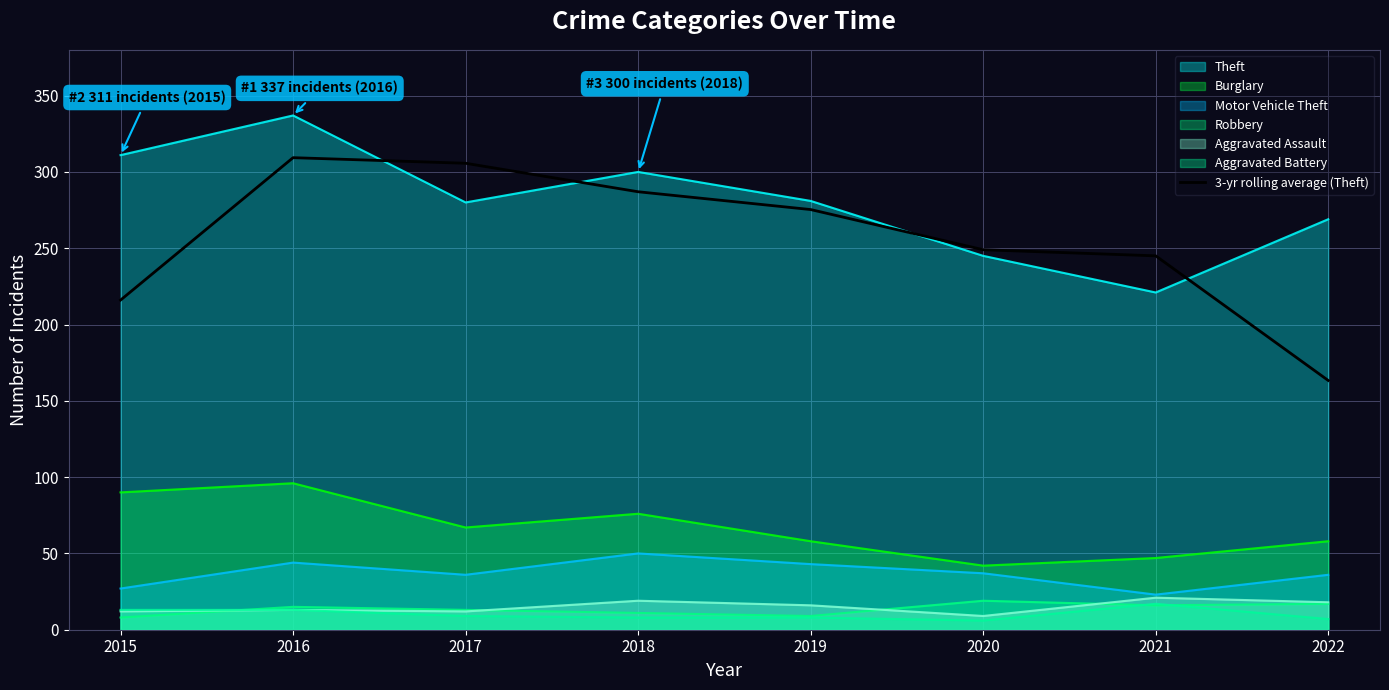

What is the total value across all series at 2019?

690.3